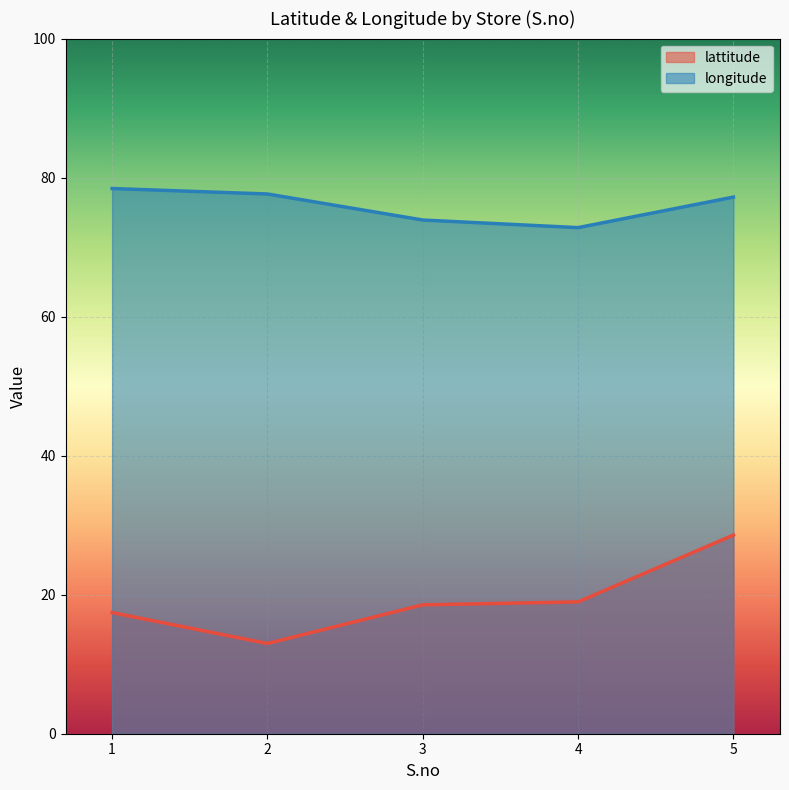

How many series are shown in this chart?

2